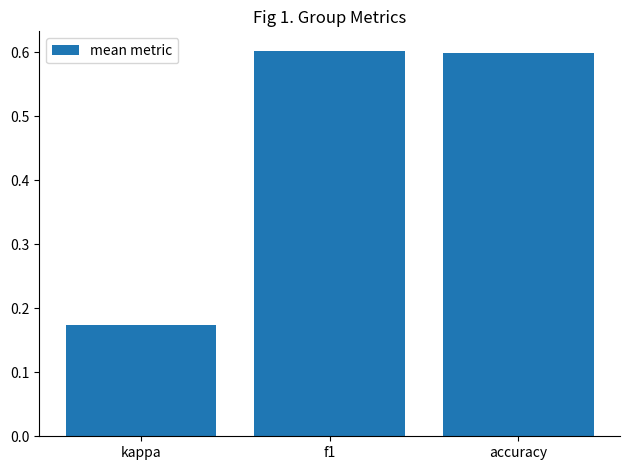

What is the maximum value shown in the chart?

0.6